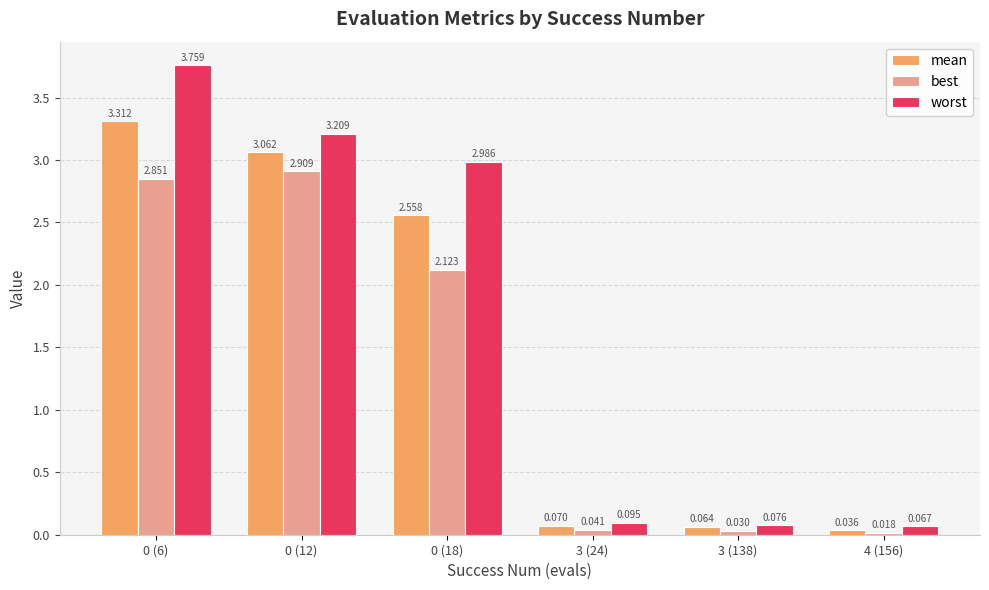

Rank the series by their average value, from lowest to highest.

best, mean, worst